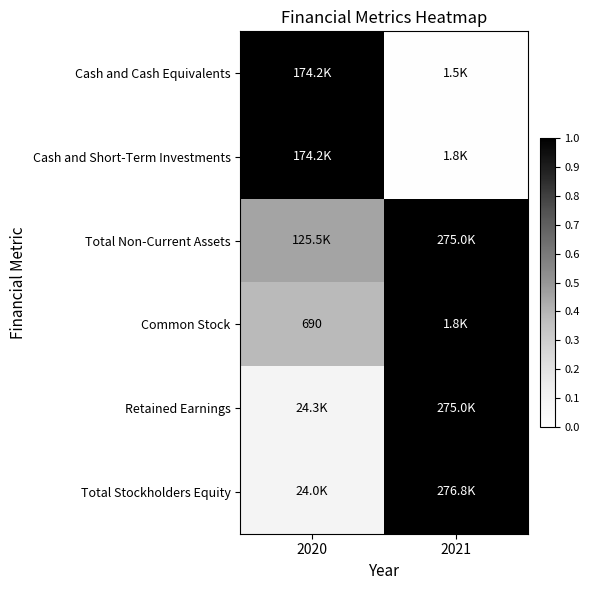

At which category is the sum across all series the highest?

2021